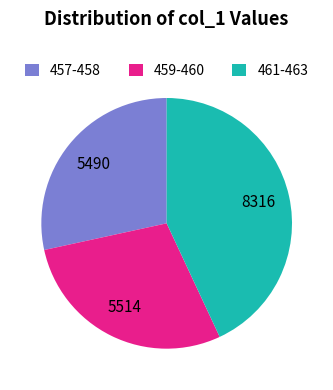

Approximately how many times larger is the value at 457-458 compared to 459-460?

1.0